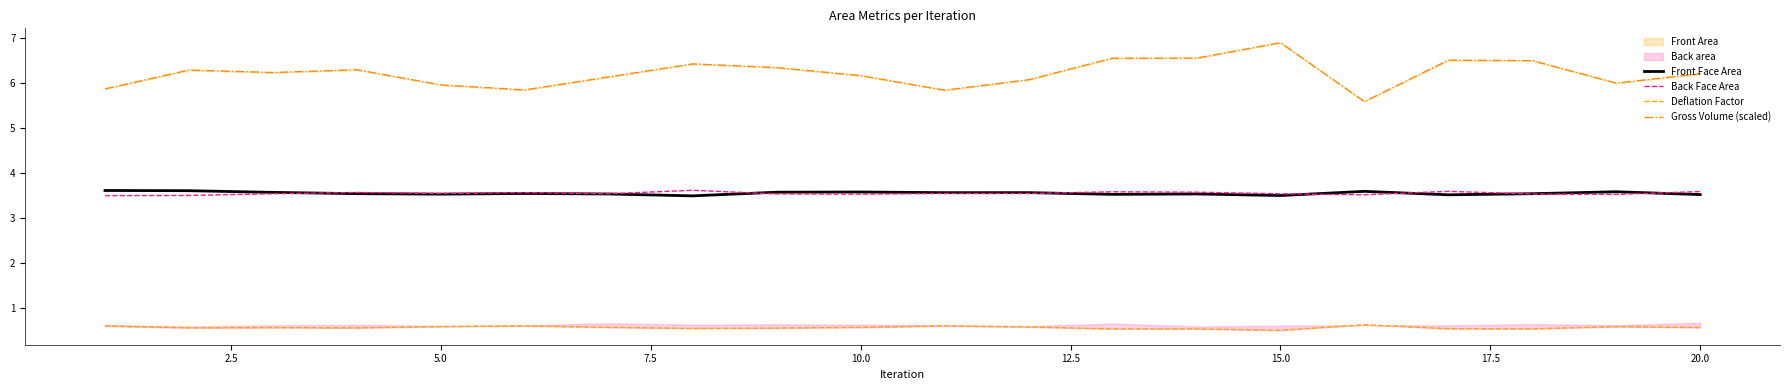

Which series has the widest spread of values?

Gross Volume (scaled)